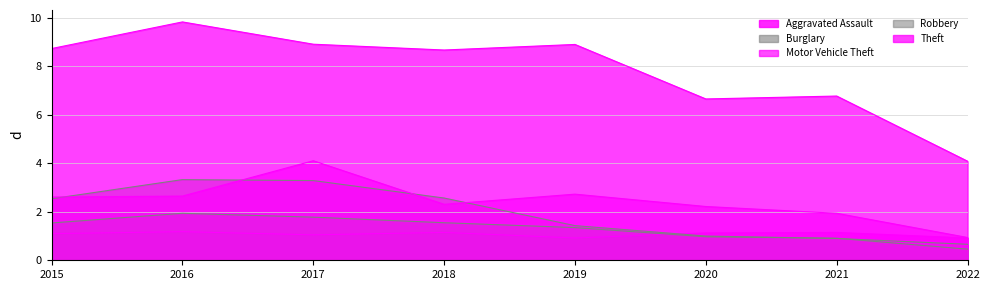

Between 2020 and 2017, which is larger?

2020